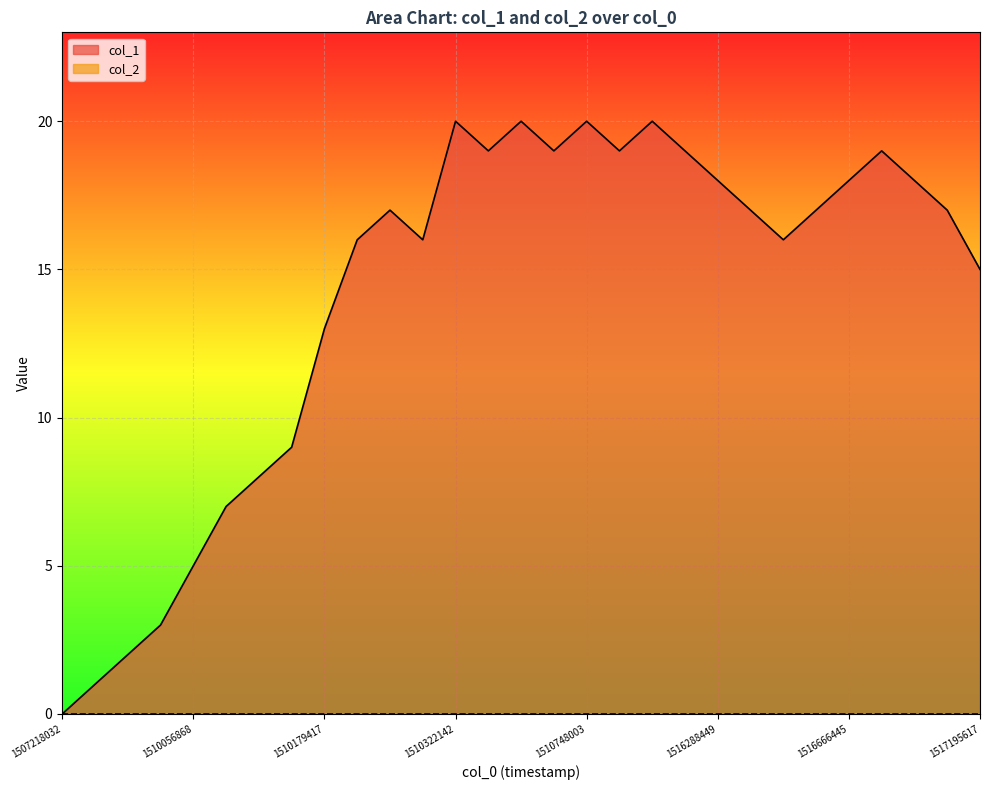

What is the change in value from 1510006475 to 1516738448?

+16